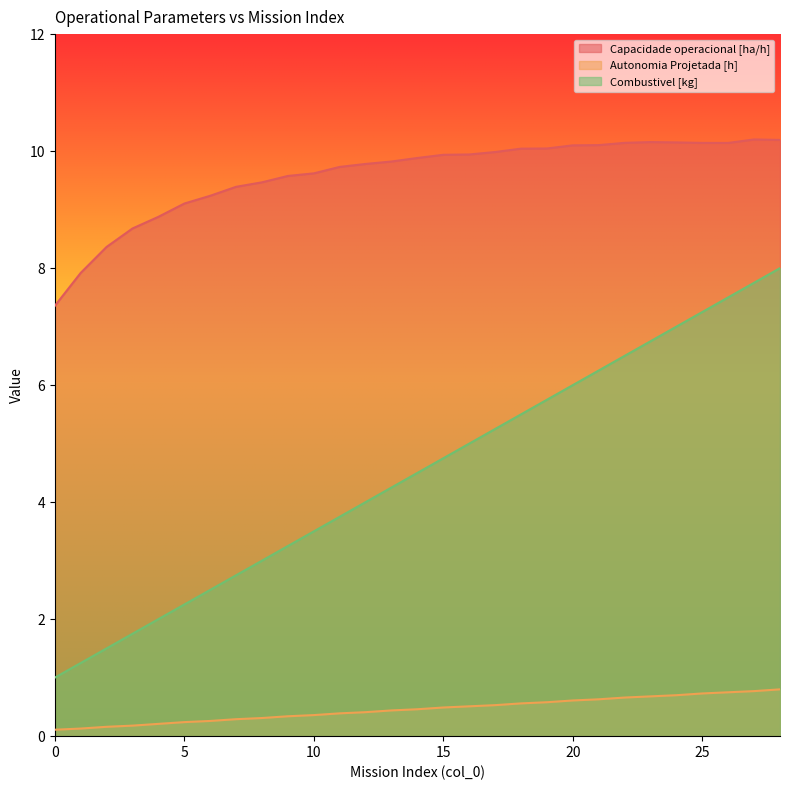

Read the Combustivel [kg] value at 25.

7.2